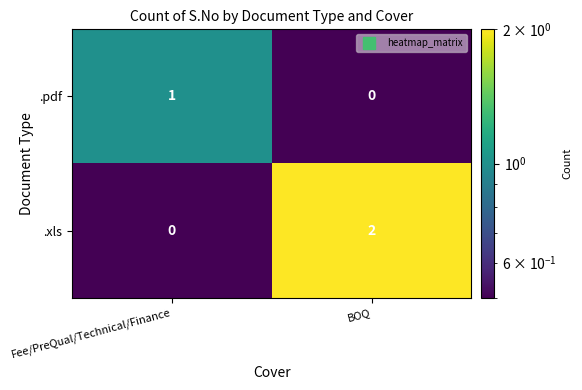

What is the total value across all series at BOQ?

2